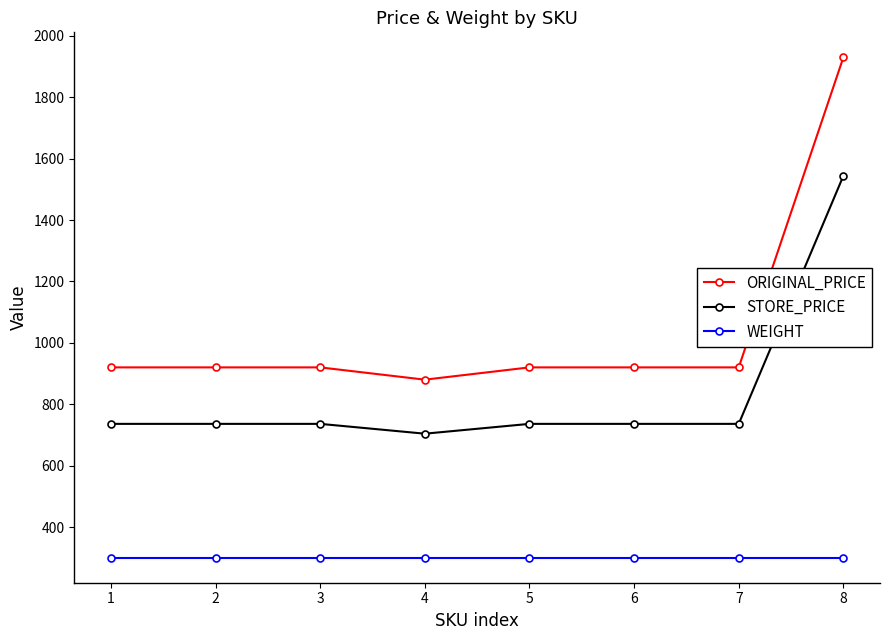

What is the difference between the maximum and minimum values in the STORE_PRICE series?

840